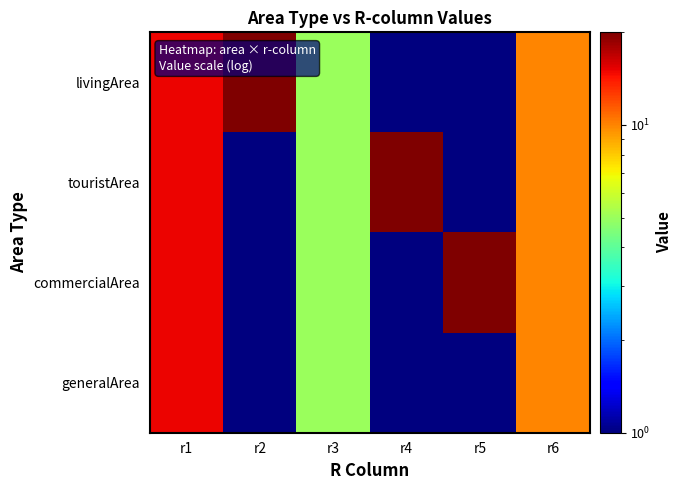

Reading right to left, what are all the values shown in this chart?

livingArea: r6=10	r5=1	r4=1	r3=5	r2=20	r1=15
touristArea: r6=10	r5=1	r4=20	r3=5	r2=1	r1=15
commercialArea: r6=10	r5=20	r4=1	r3=5	r2=1	r1=15
generalArea: r6=10	r5=1	r4=1	r3=5	r2=1	r1=15